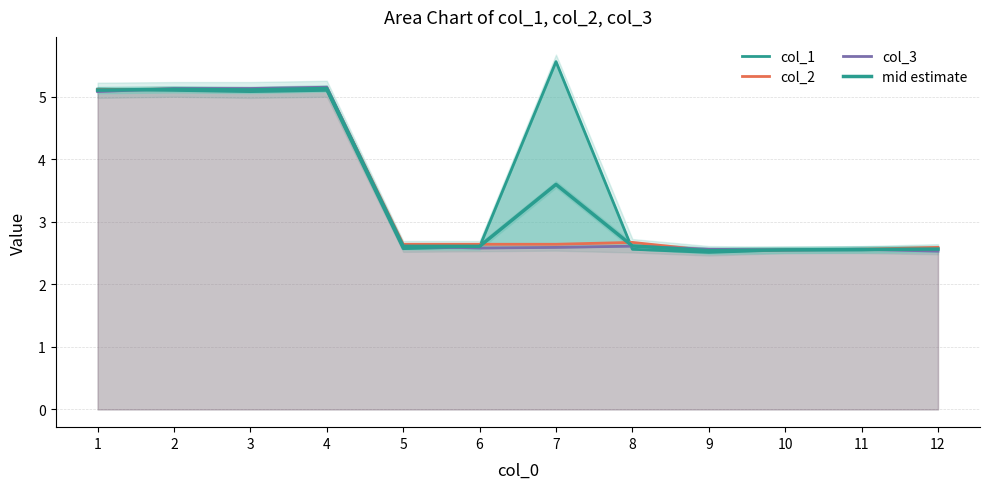

Is it true that col_1 line equals 5.6 at 7?

True